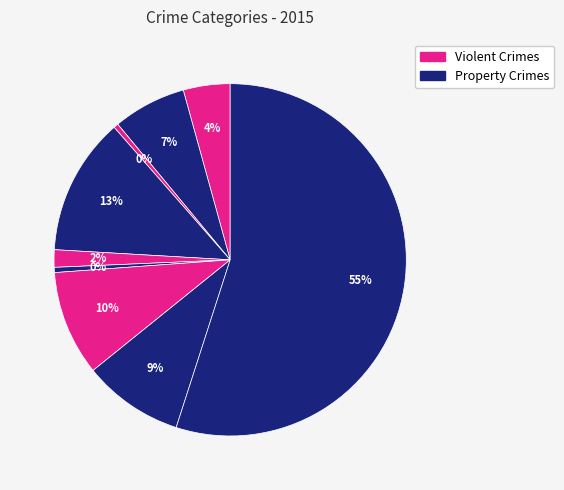

How many segments does this pie chart have?

9